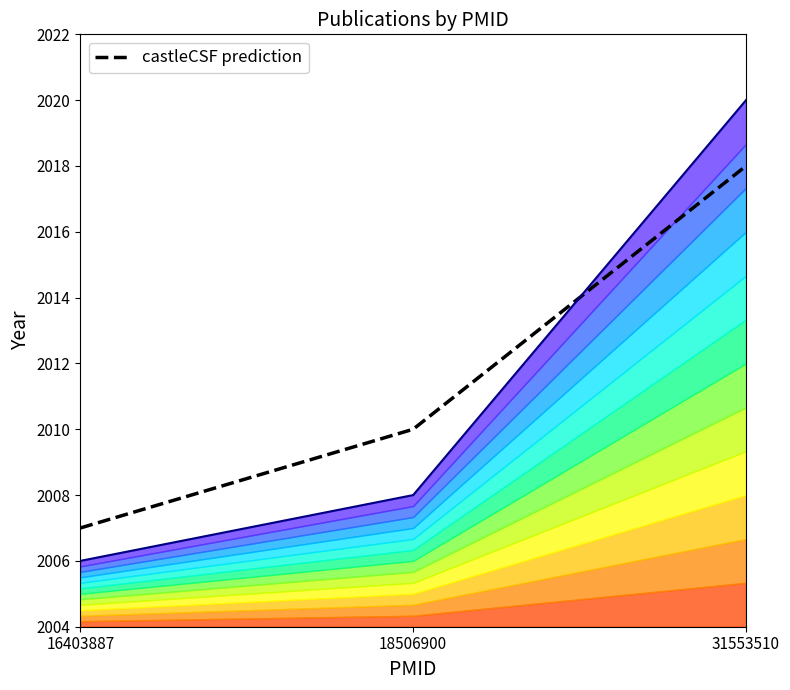

List the labels in order of value, largest first.

31553510, 18506900, 16403887